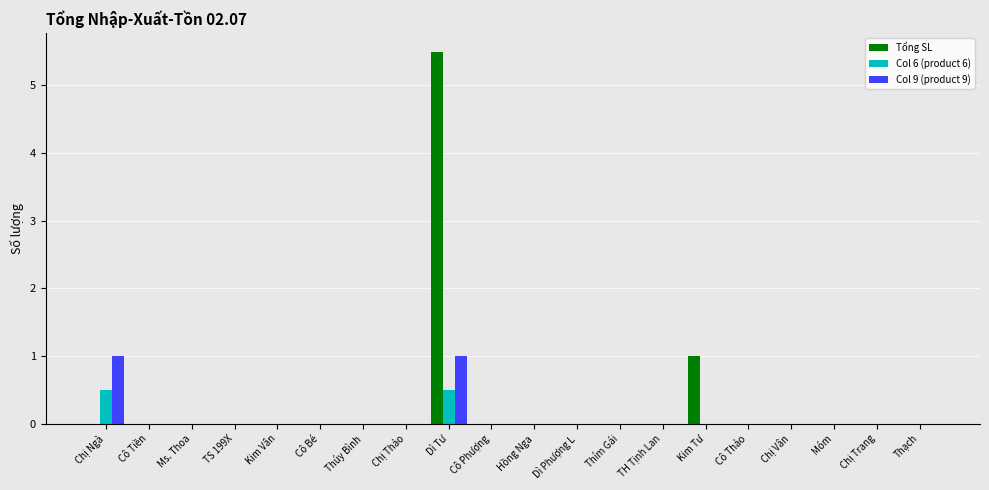

How many Col 6 (product 6) values are between 0 and 1?

20